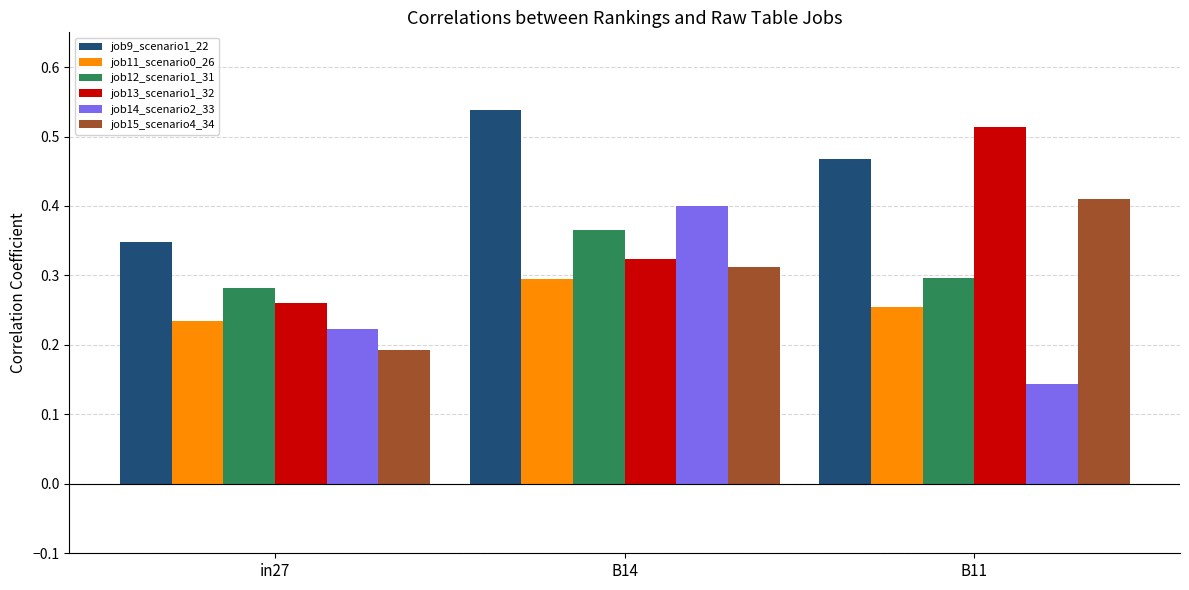

True or false: job15_scenario4_34 has a value of 0.4 at B11.

True